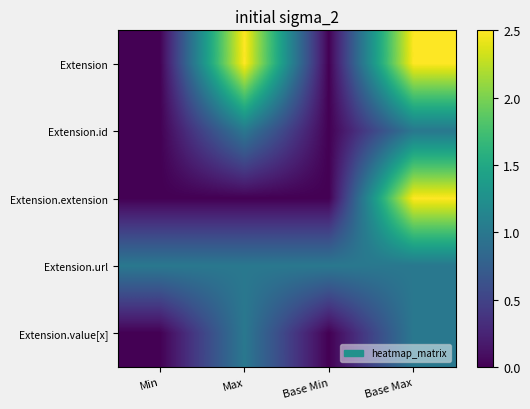

Reading right to left, what are all the values shown in this chart?

Extension: Base Max=2.5	Base Min=0.0	Max=2.5	Min=0.0
Extension.id: Base Max=1.0	Base Min=0.0	Max=1.0	Min=0.0
Extension.extension: Base Max=2.5	Base Min=0.0	Max=0.0	Min=0.0
Extension.url: Base Max=1.0	Base Min=1.0	Max=1.0	Min=1.0
Extension.value[x]: Base Max=1.0	Base Min=0.0	Max=1.0	Min=0.0